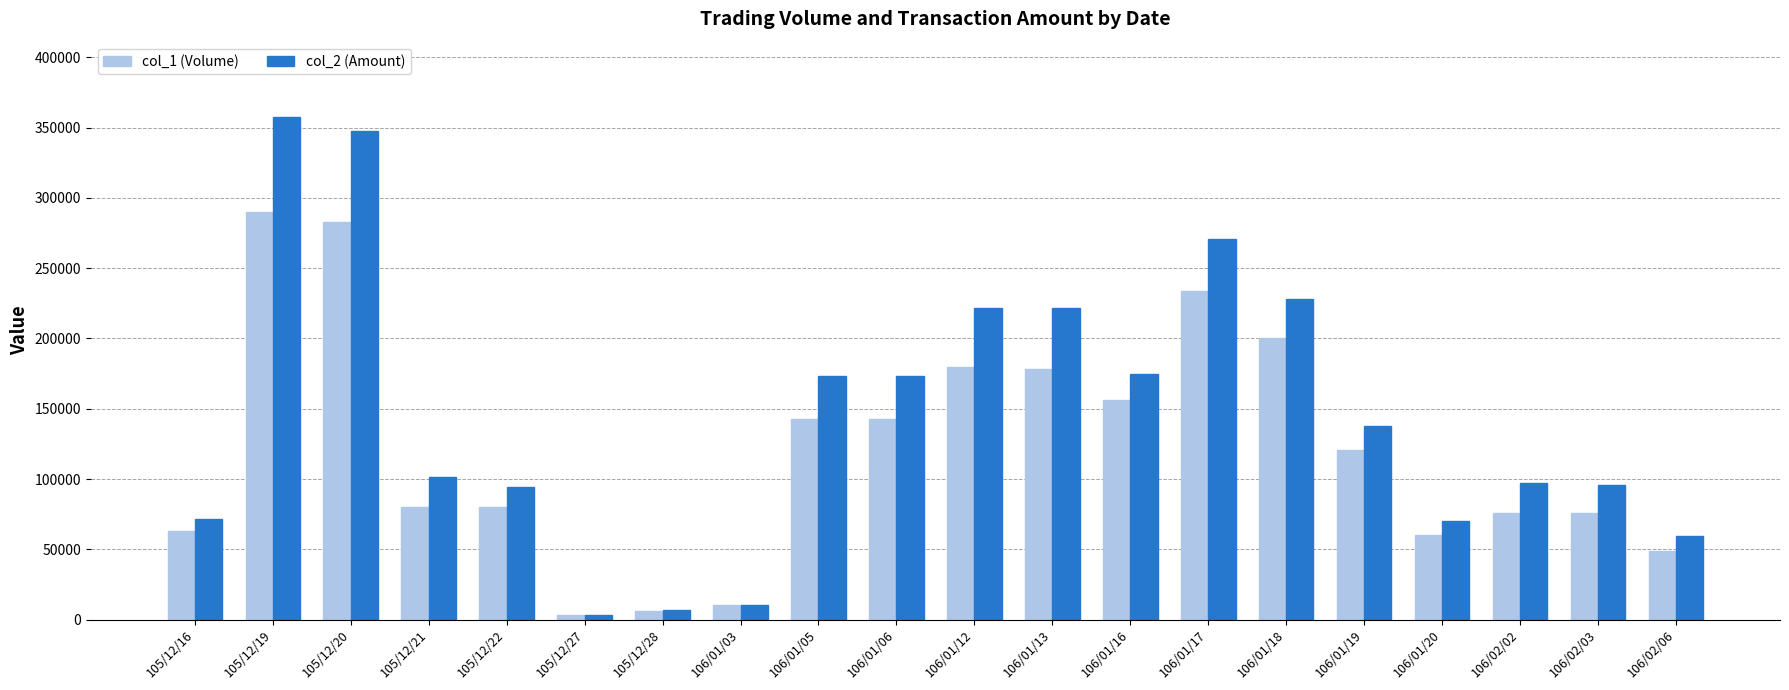

What is the total value across all series at 105/12/19?

647580